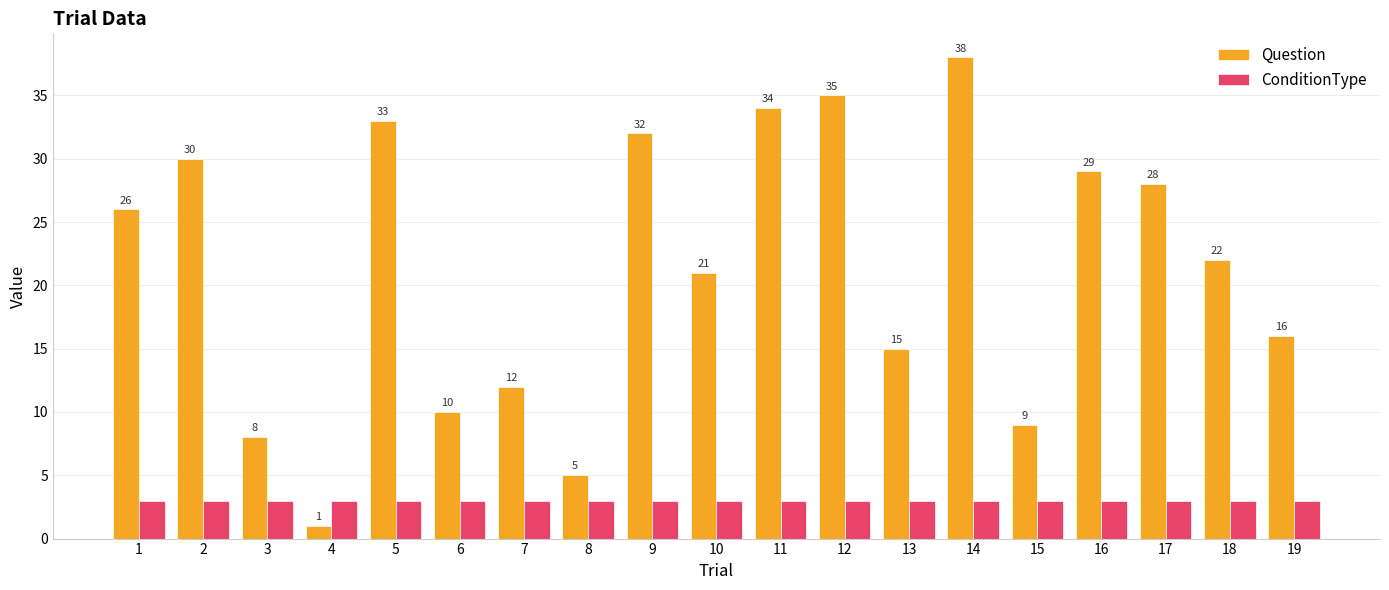

Rank the series at 9 from highest to lowest value.

Question, ConditionType